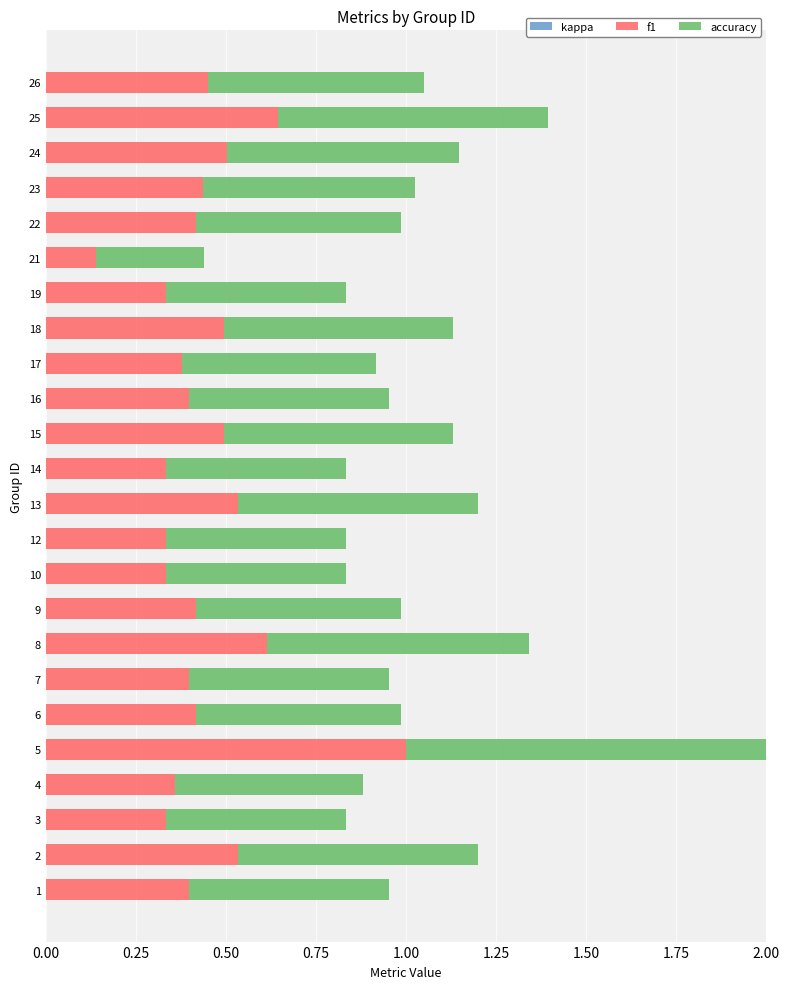

The f1 series shows 0.6 at 25. True or false?

True